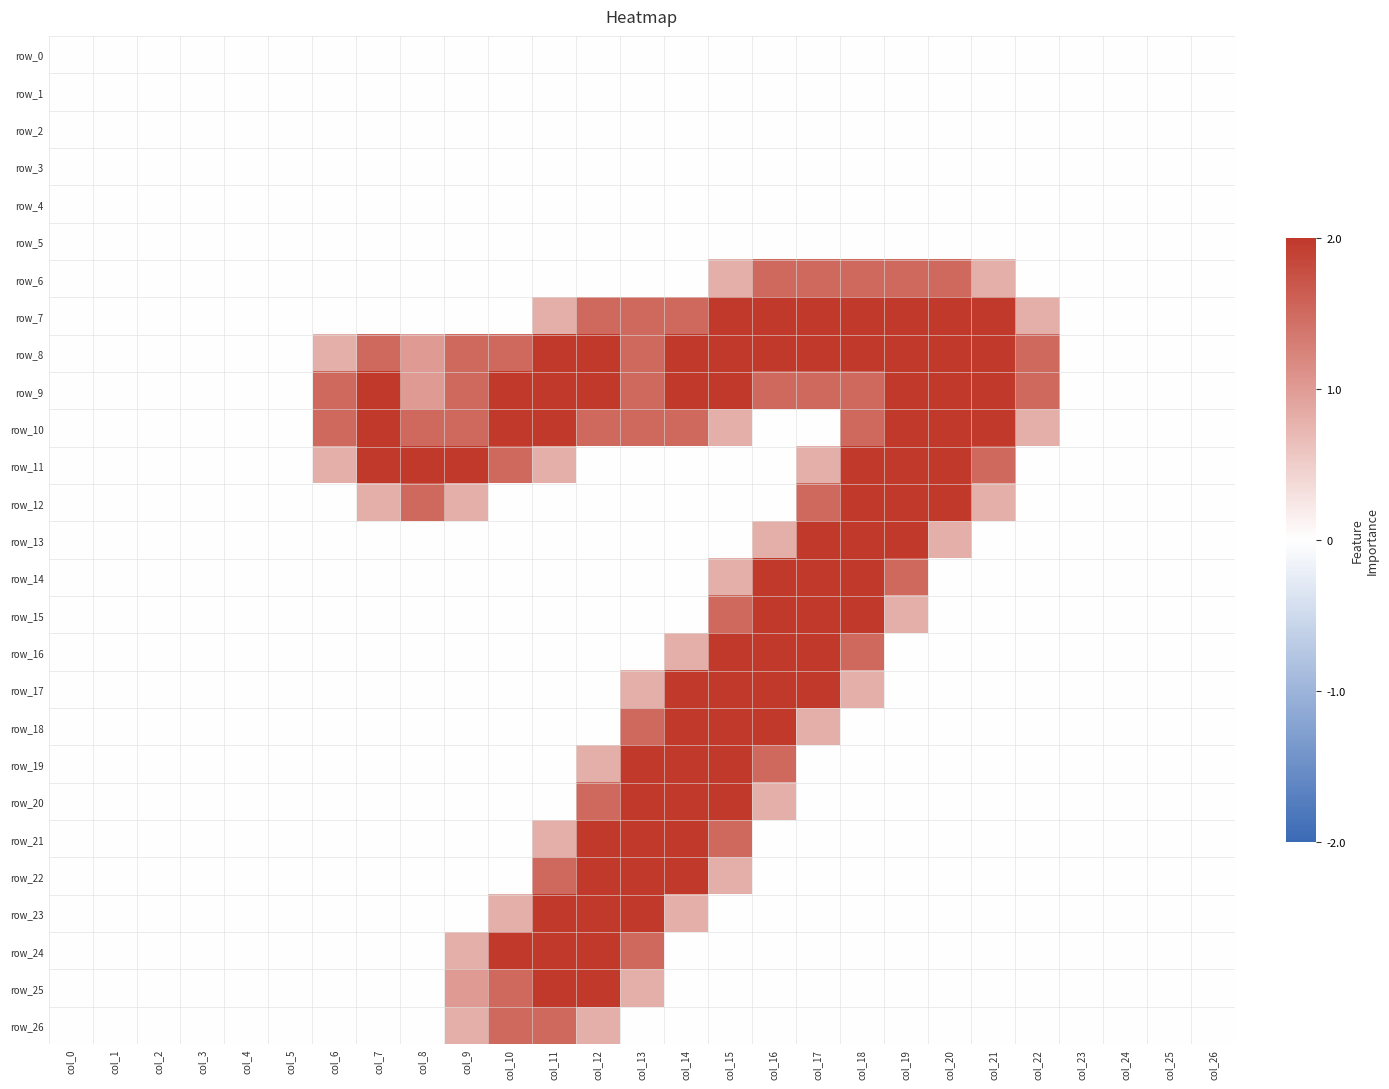

How many distinct data groups are displayed?

27